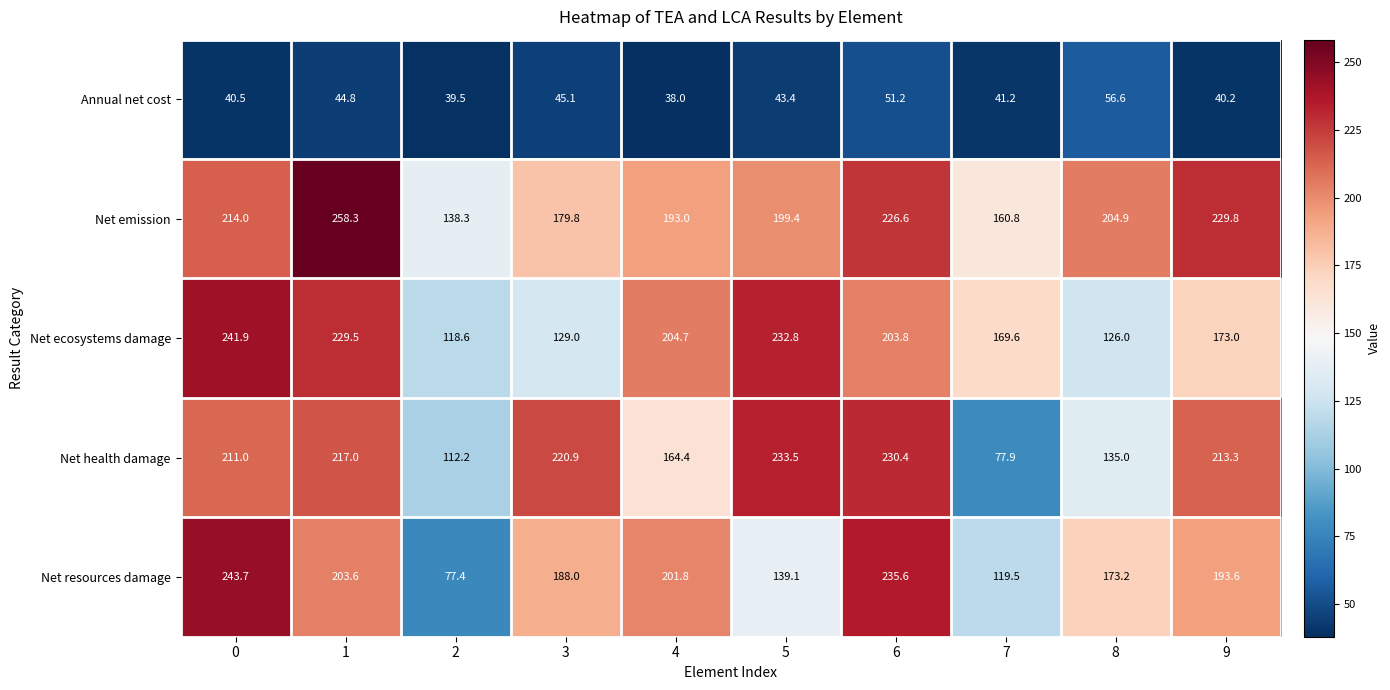

At which category is the sum across all series the highest?

1